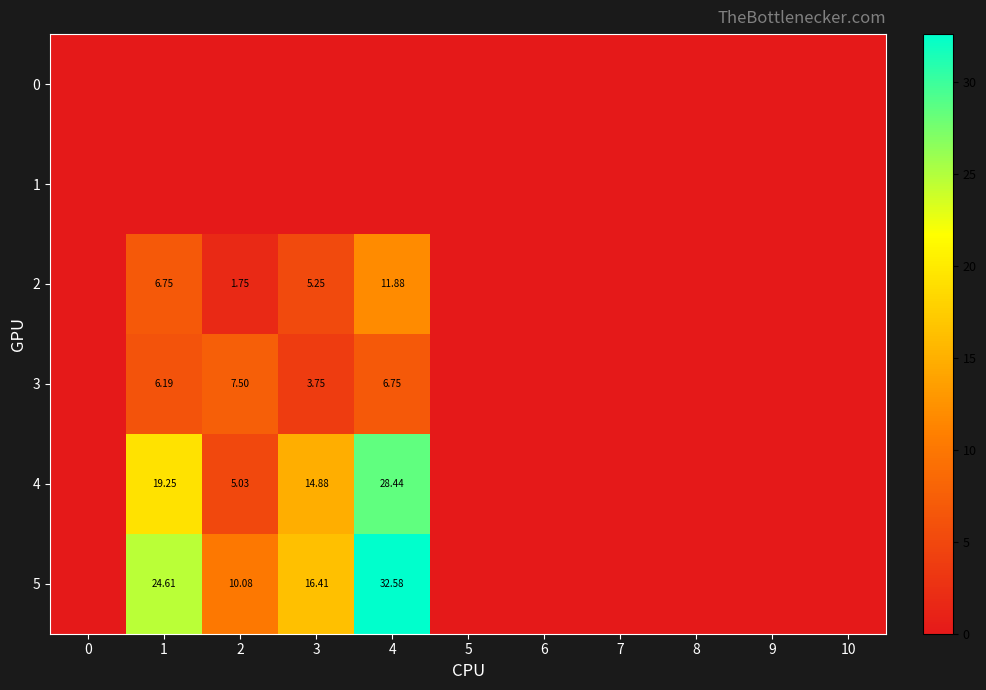

Is the value of 0 at 2 greater than the value of 5 at 8?

No